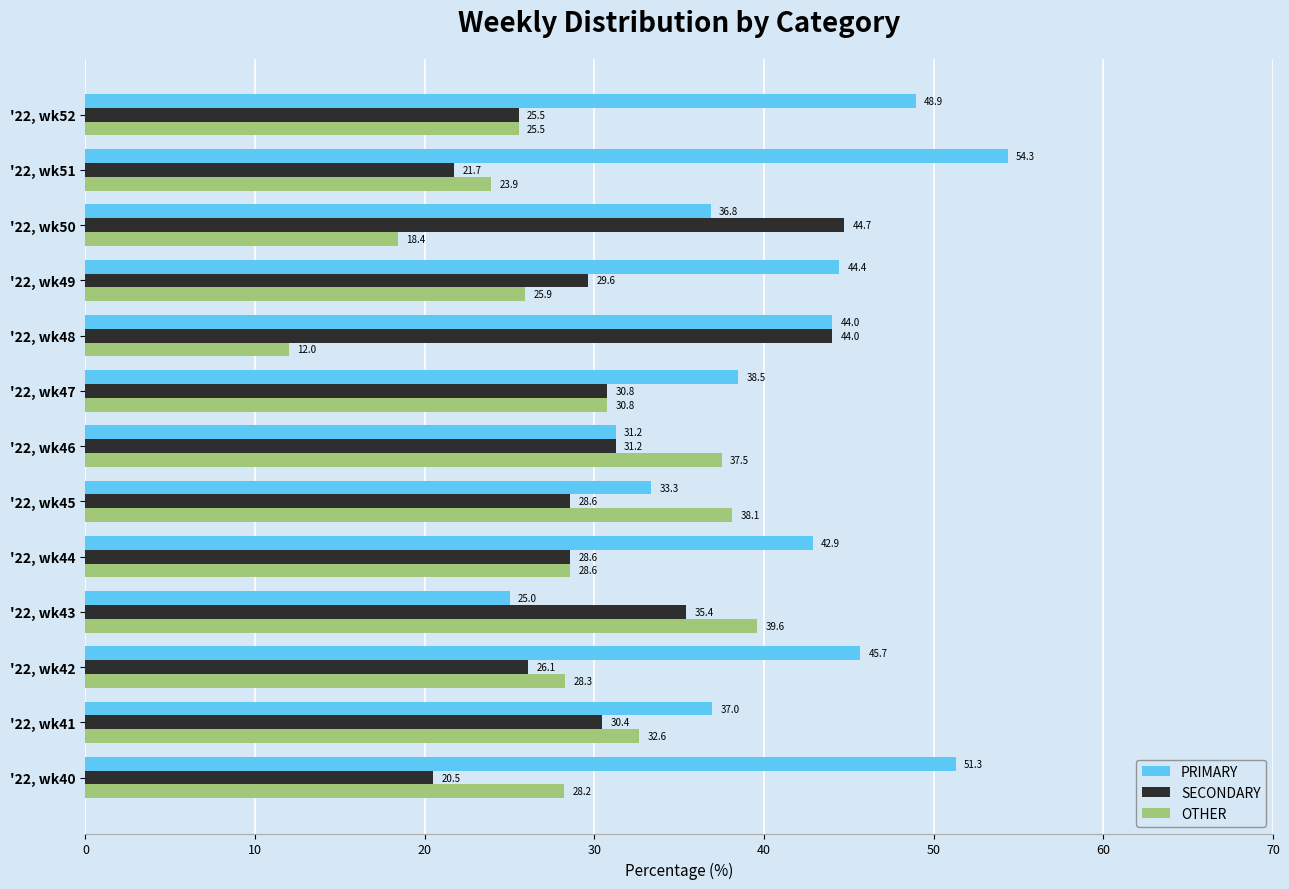

What is the difference between the PRIMARY values at '22, wk45 and '22, wk48?

10.7